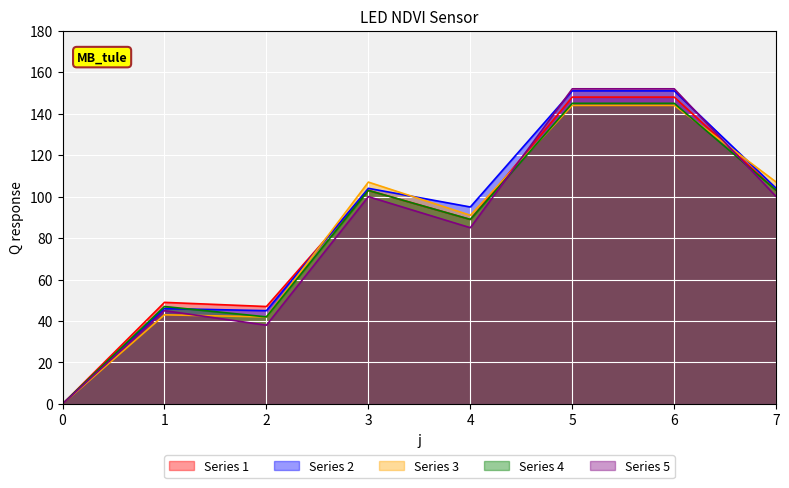

Between 0 and 2, which series saw the biggest shift?

Series 1